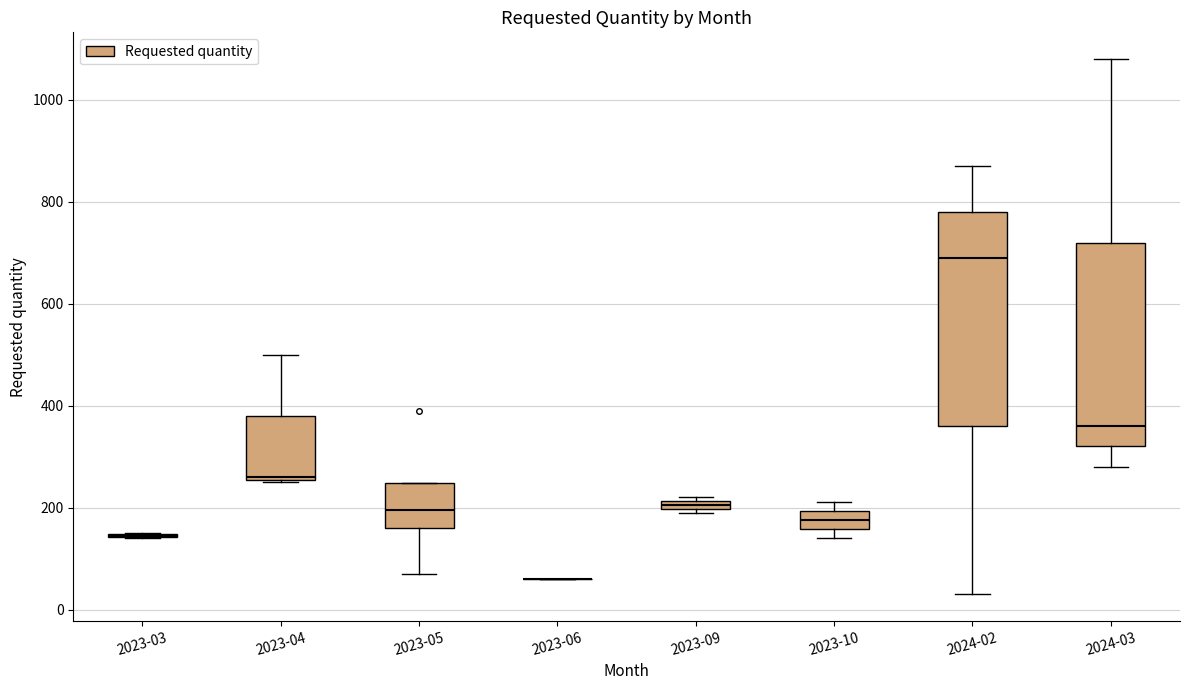

Comparing the boxes themselves (not the whiskers), which one is the tallest?

2024-02